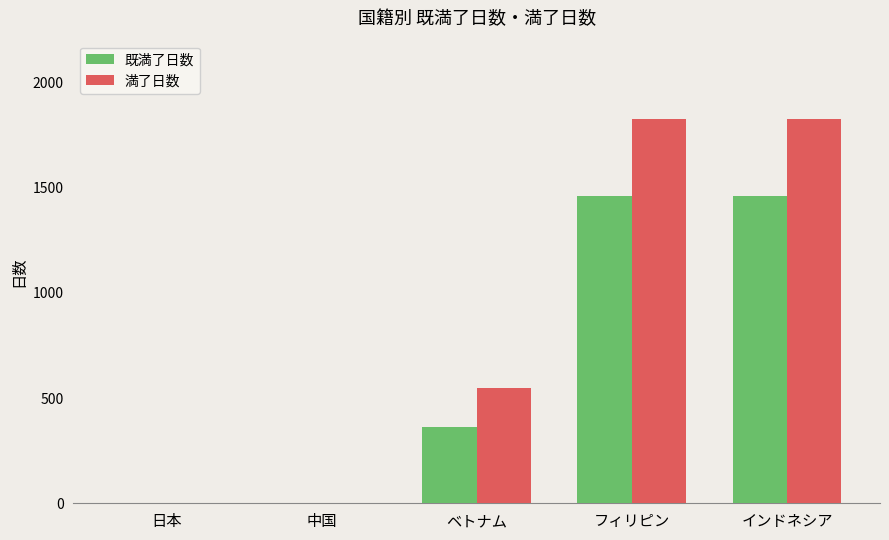

What are all the series names shown in the legend?

既満了日数, 満了日数